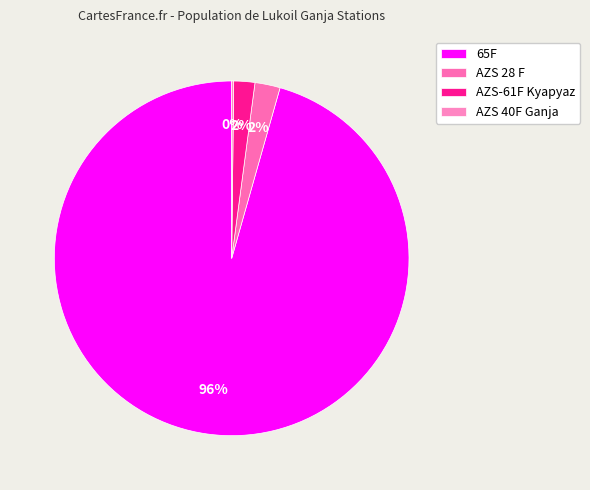

The 65F slice represents 96% of the pie. True or false?

True